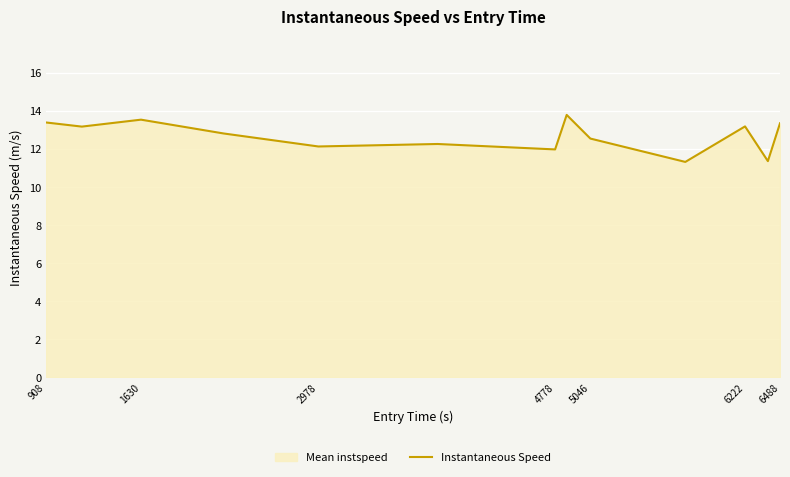

What is the approximate value at 2978?

12.1